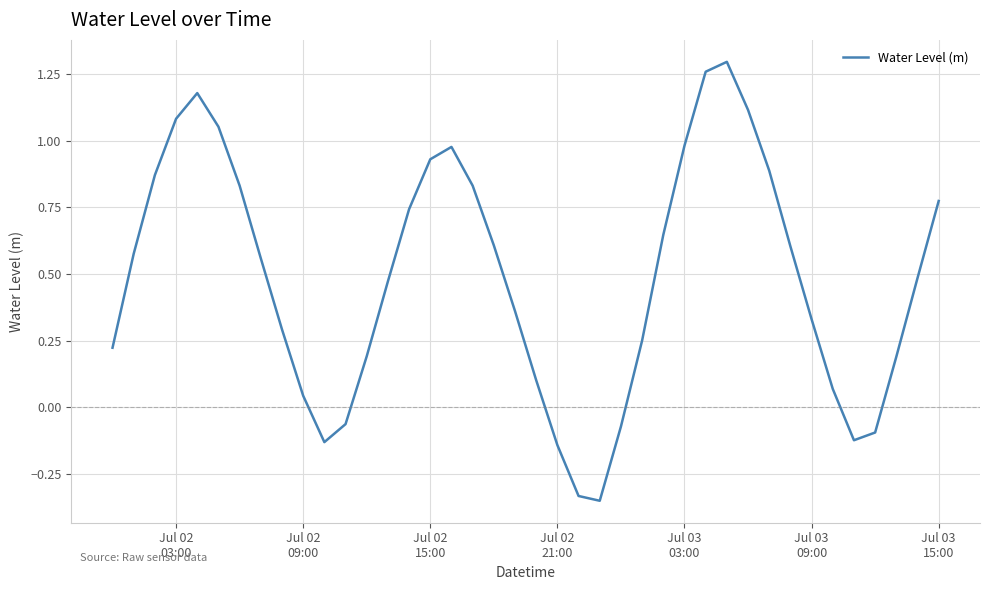

How many lines are shown in the chart?

1